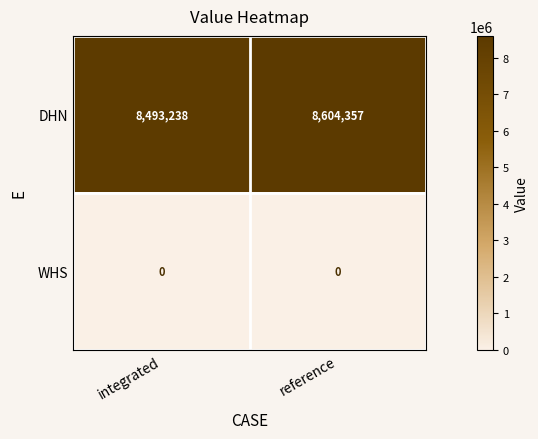

At which category does the chart reach its peak across all series?

reference